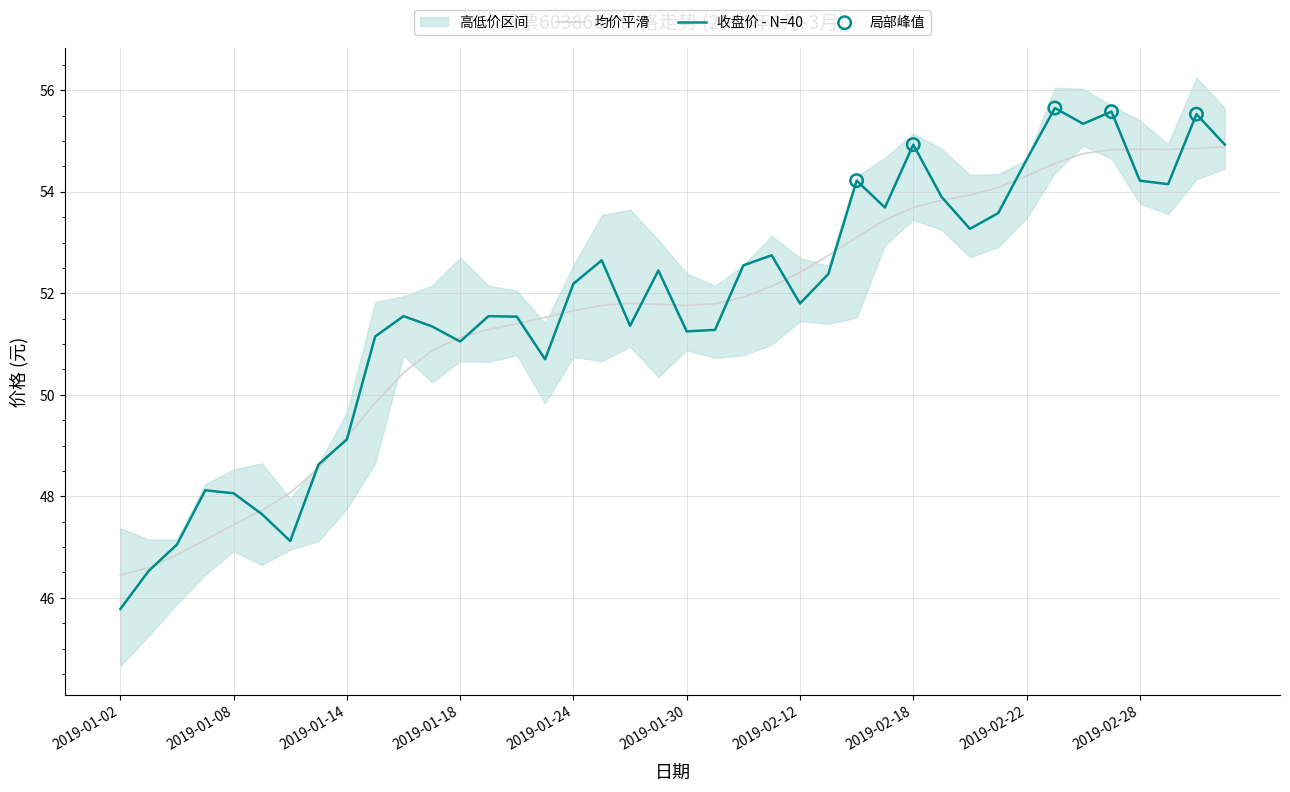

Which series has the largest total across all categories?

收盘